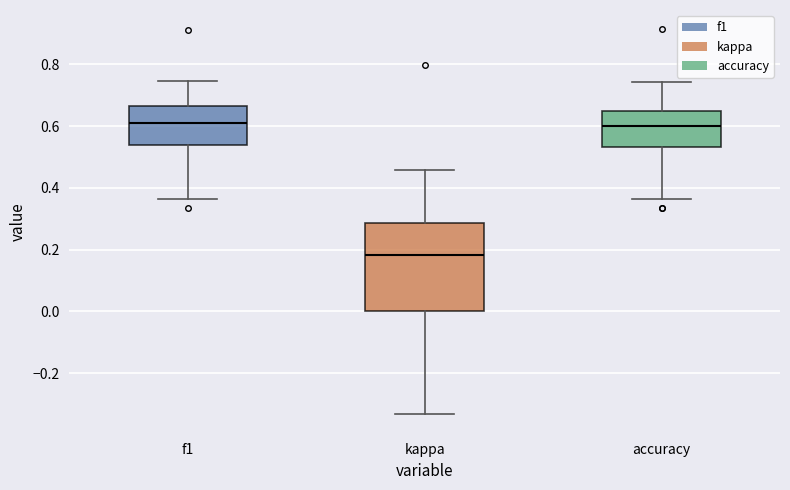

Reading left to right, transcribe this box plot: for each box, give where its median line is, the range the box spans, and where its two whiskers end, as read against the y-axis. The values are not printed on the chart, so give them approximately, as read against the axis.

f1: median 0.62, box 0.54 to 0.66, whiskers 0.36 to 0.74
kappa: median 0.18, box 0.00 to 0.28, whiskers -0.34 to 0.46
accuracy: median 0.60, box 0.54 to 0.66, whiskers 0.36 to 0.74